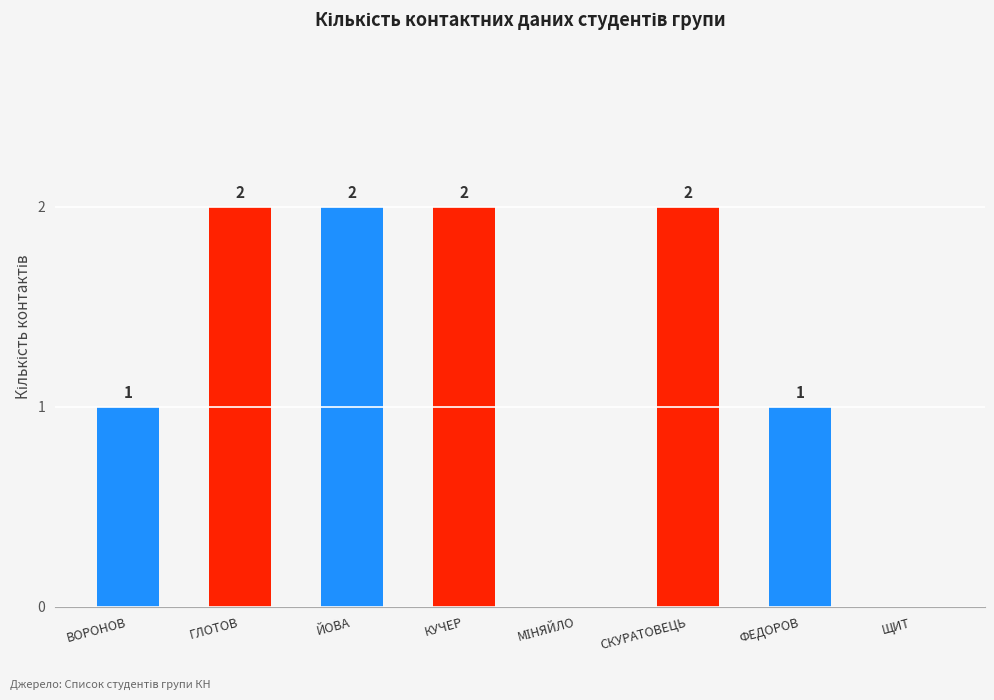

What is the difference between the values at СКУРАТОВЕЦЬ and ВОРОНОВ?

1